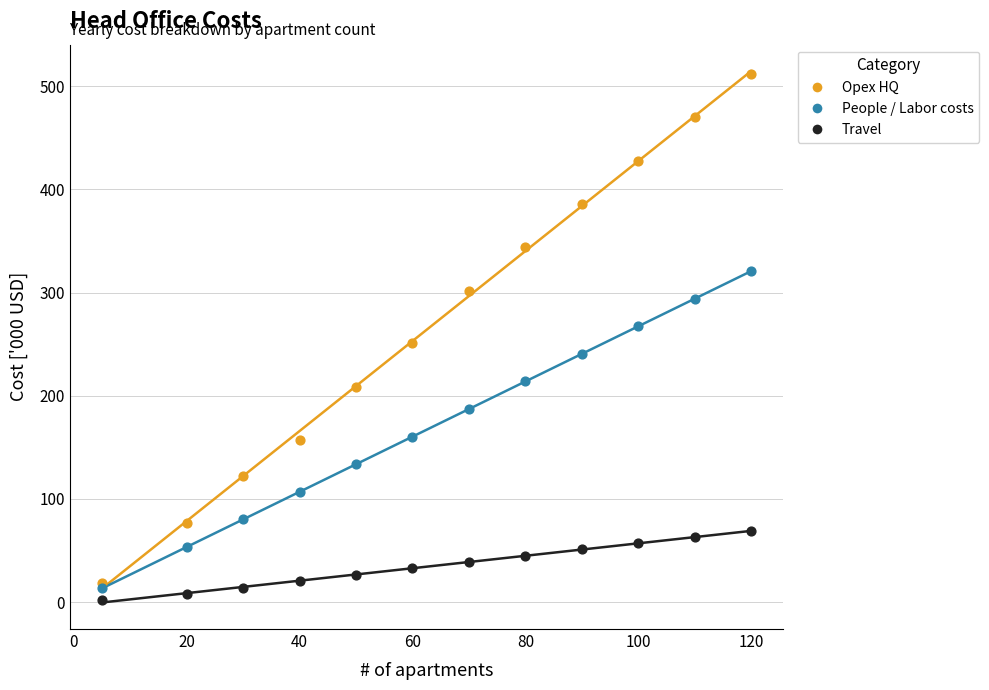

Which series contains the lowest Y value?

Travel